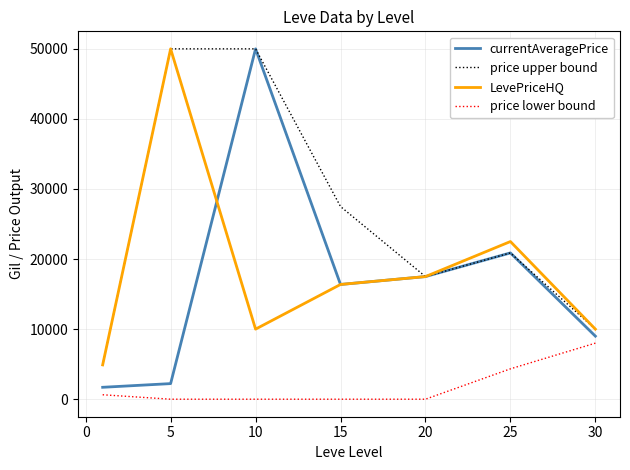

What is the highest value of the currentAveragePrice series?

50000.0